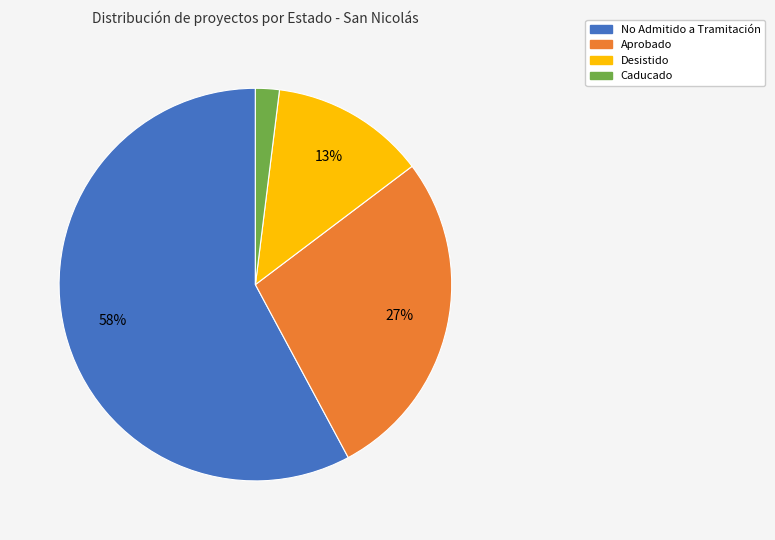

To the nearest percent, what is the average slice percentage?

25%